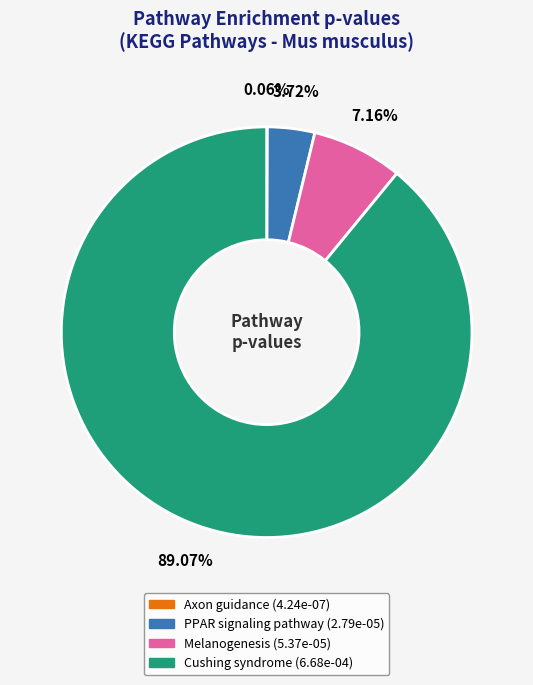

Which slice is the largest?

Cushing syndrome